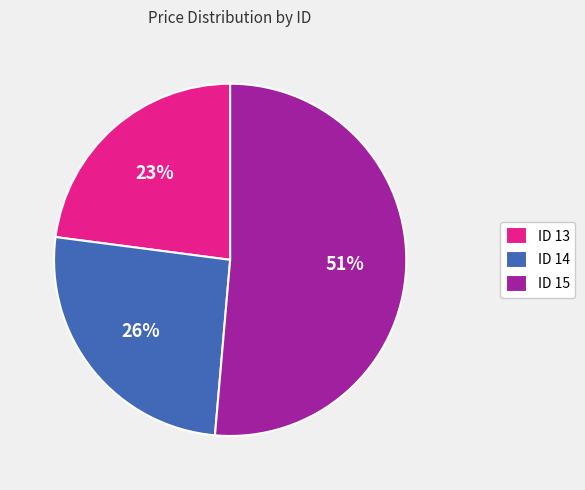

Which slice is the smallest?

ID 13